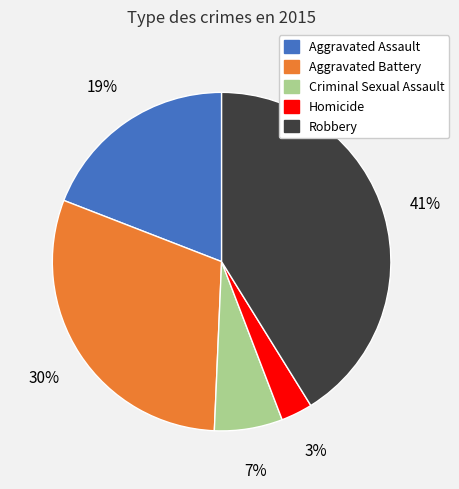

Is the sum of Aggravated Battery and Criminal Sexual Assault greater than half?

No